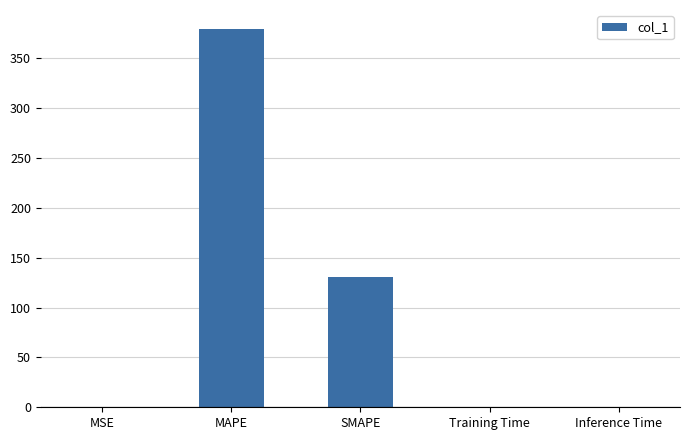

True or false: the data shows 0.0 at Inference Time.

True